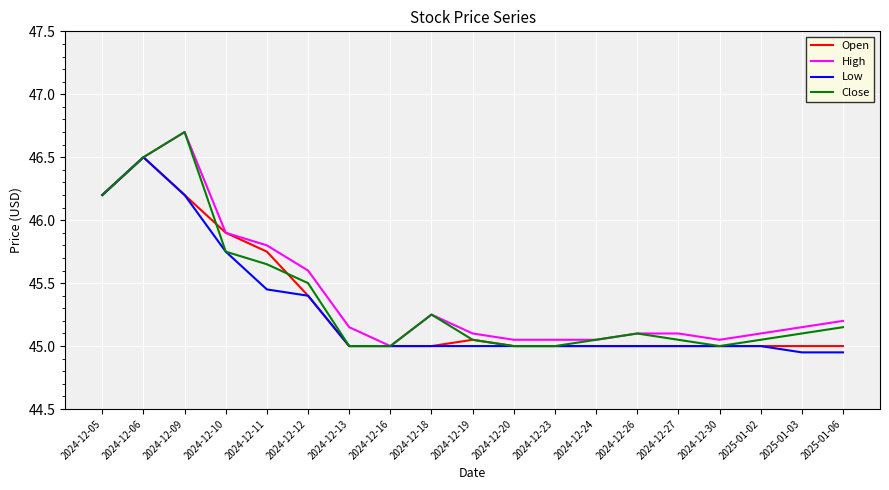

Rank the series by their average value, from highest to lowest.

High, Close, Open, Low